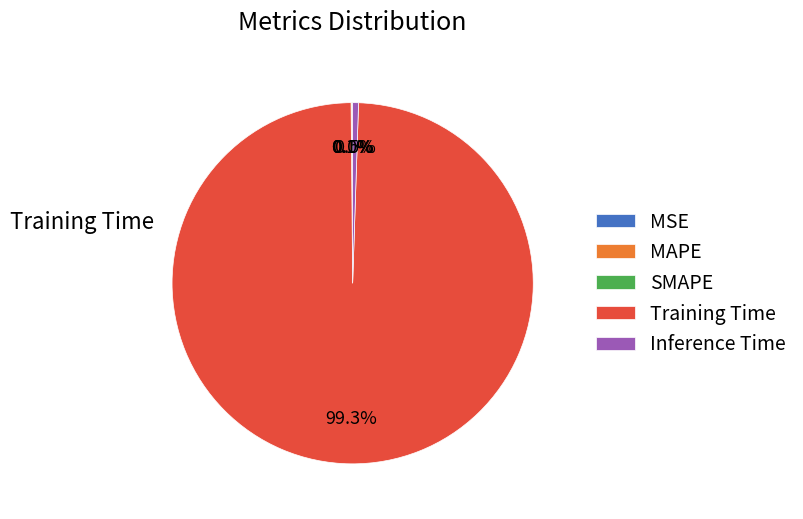

Is there any slice that represents more than half of the pie?

Yes